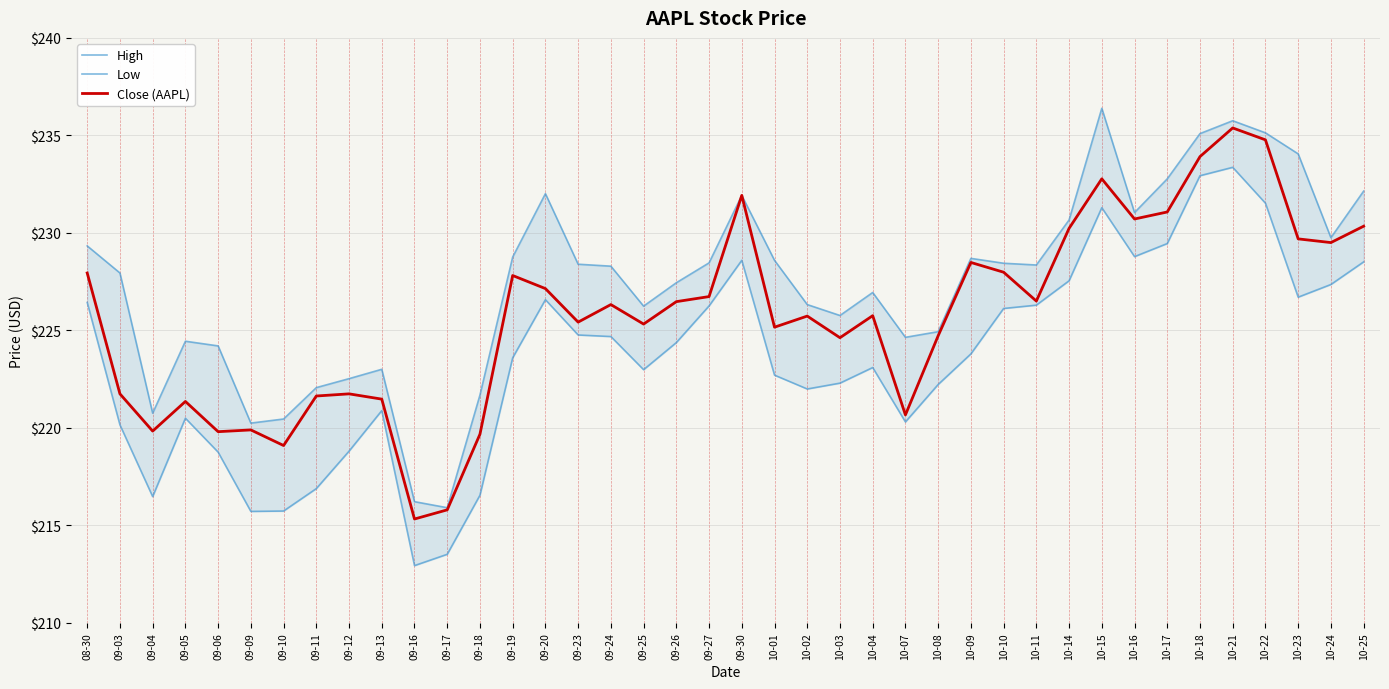

What is the difference between the second highest and minimum values in the Close (AAPL) series?

19.5